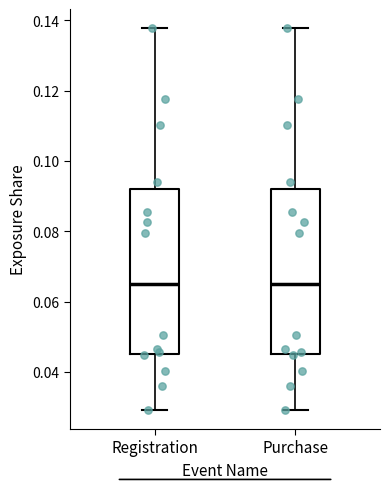

Where does the lower whisker of the box for Purchase end on the y-axis? The values are not printed on the chart, so give them approximately, as read against the axis.

0.030